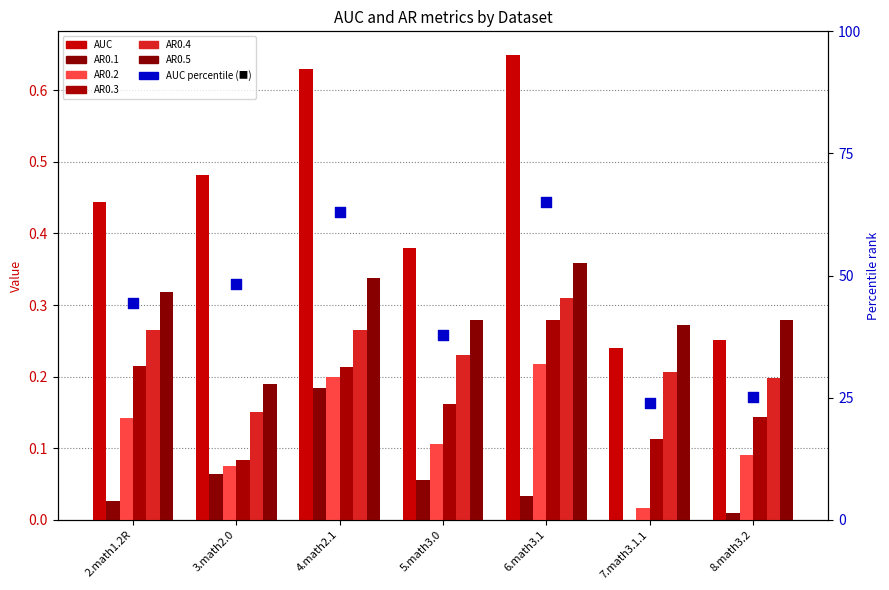

At how many categories does at least one series exceed 0?

7